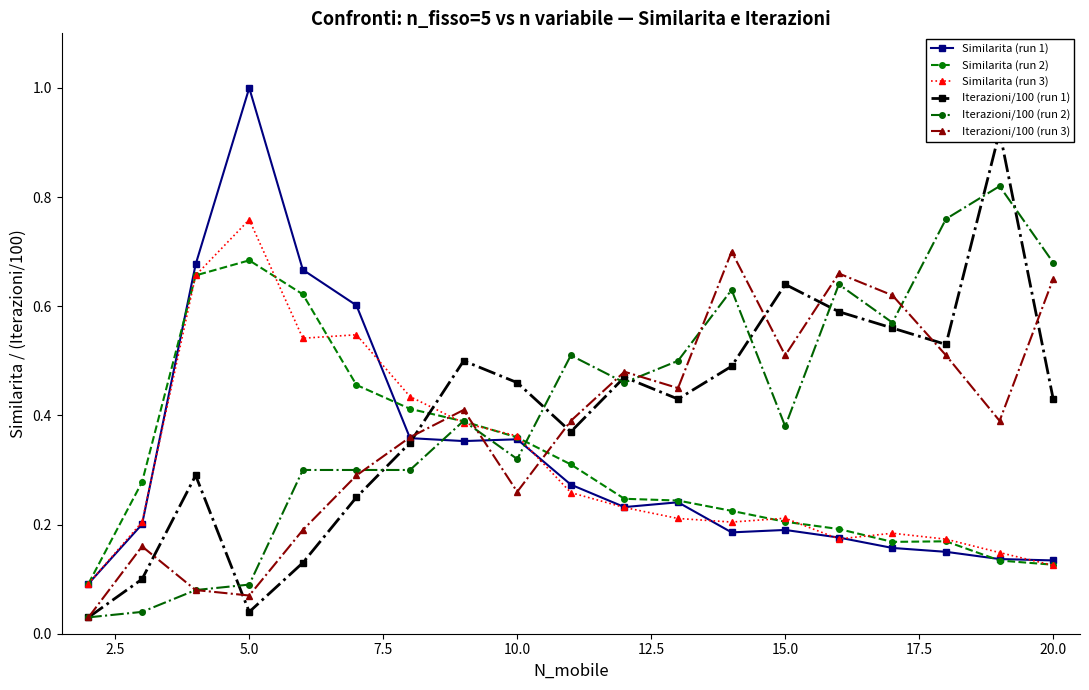

At which label does Similarita (run 3) reach its peak?

5.0